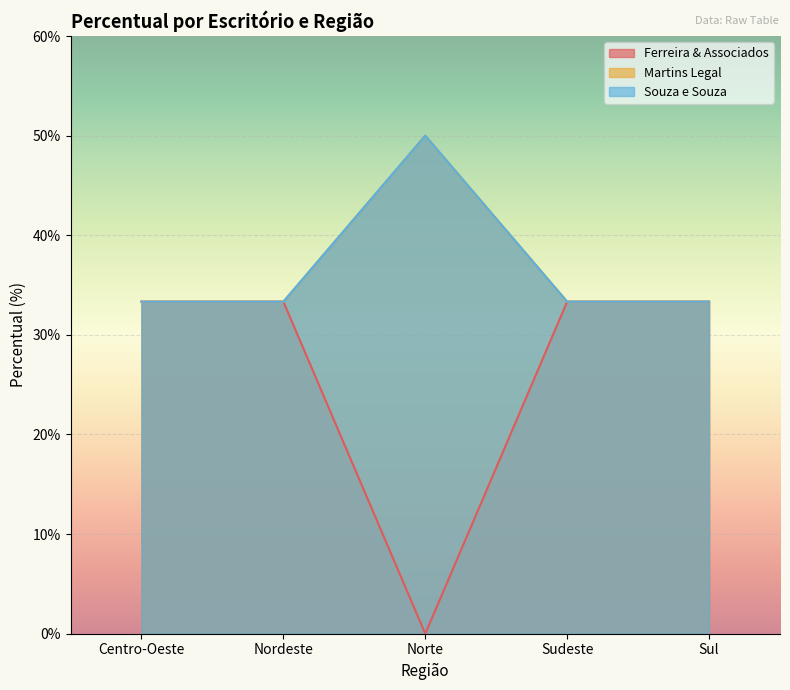

What is the label of the 4th point from the right?

Nordeste